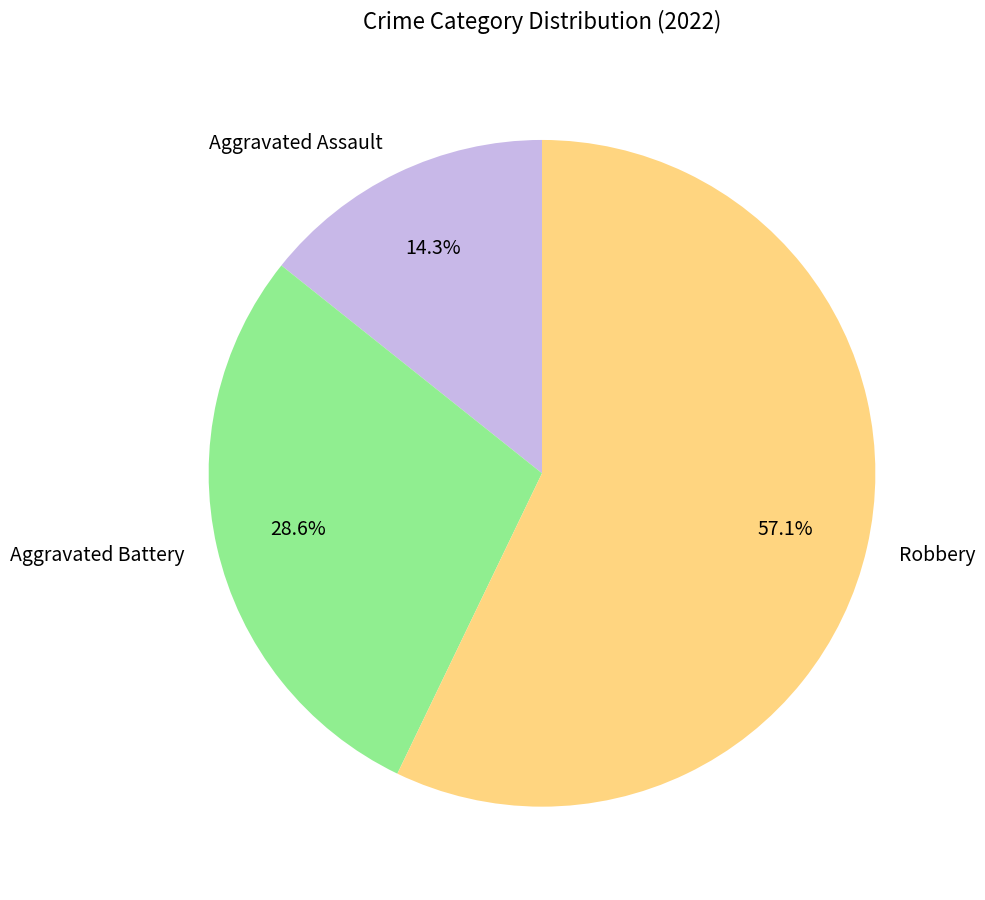

What percentage is the Aggravated Assault slice, to the nearest percent?

14%